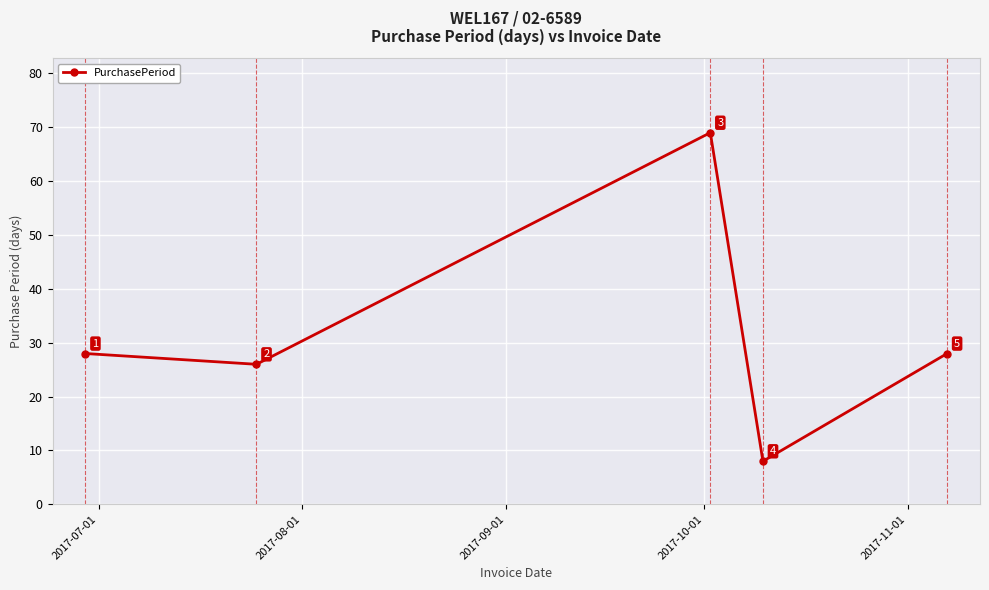

What is the maximum value shown in the chart?

69